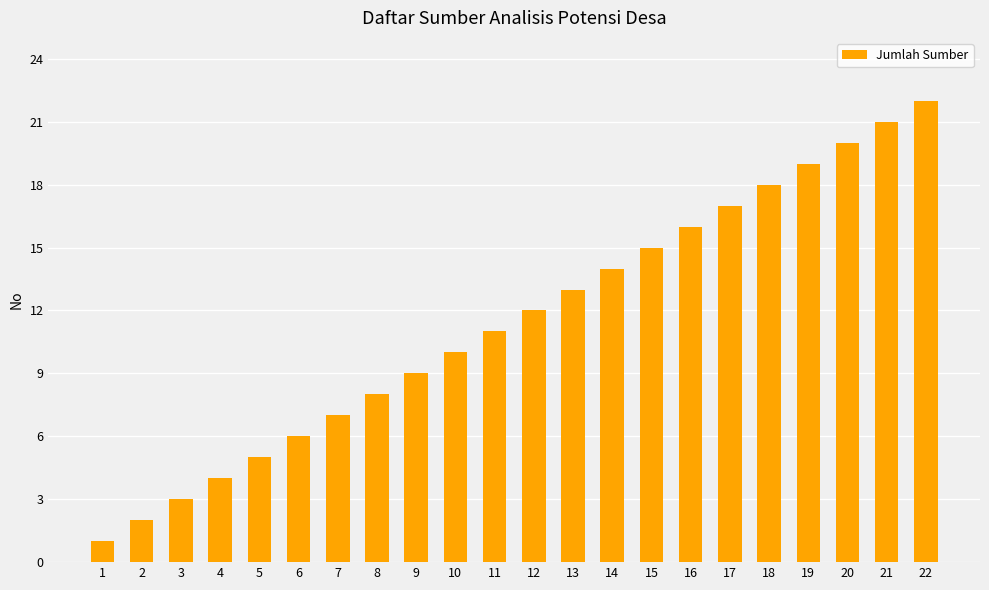

Where is the data nearest to the value 11?

11